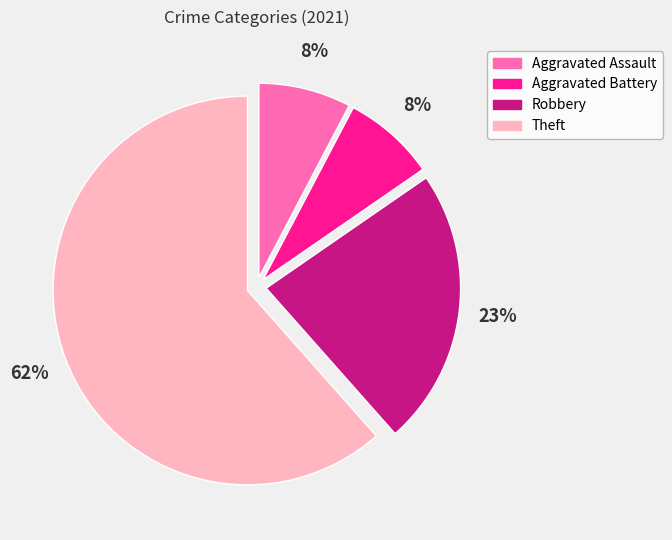

Is the sum of Aggravated Battery and Theft greater than half?

Yes